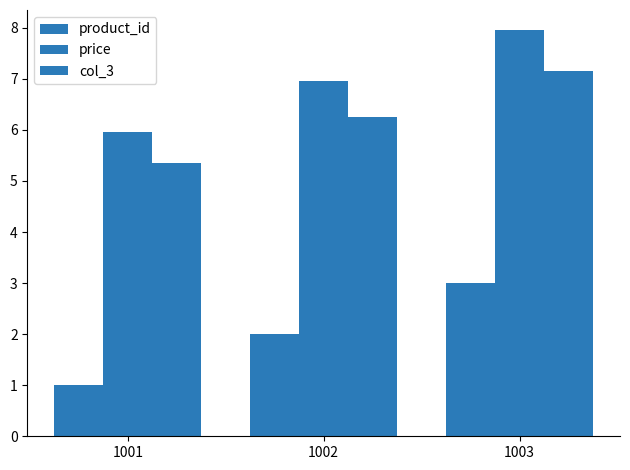

How many values in the price series are below 6?

1